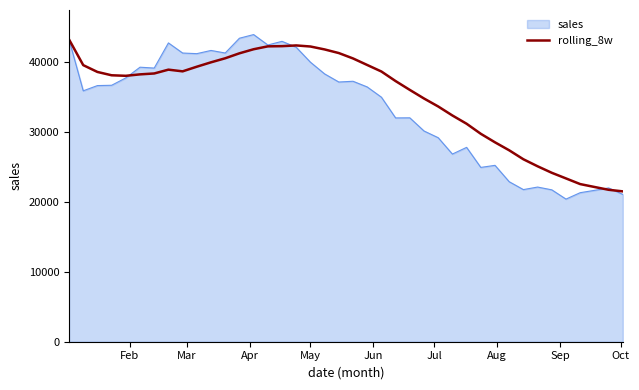

What is the lowest value of the sales series?

20369.2